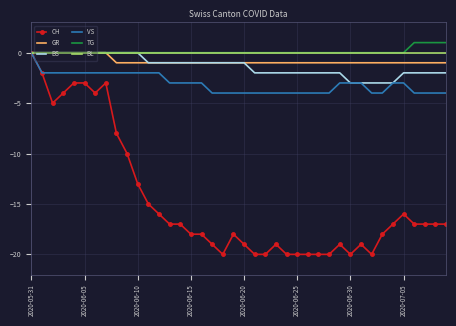

What is the smallest value displayed?

-20